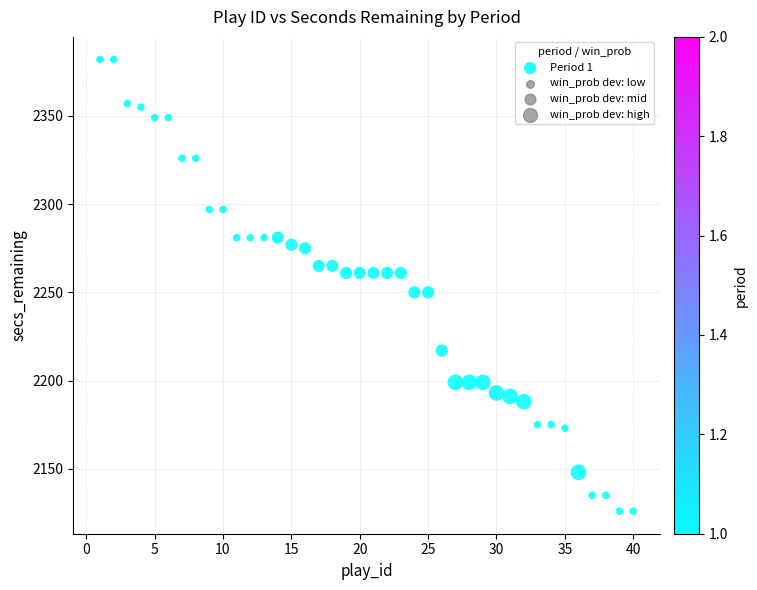

What is the range of Y values (max minus min)?

256